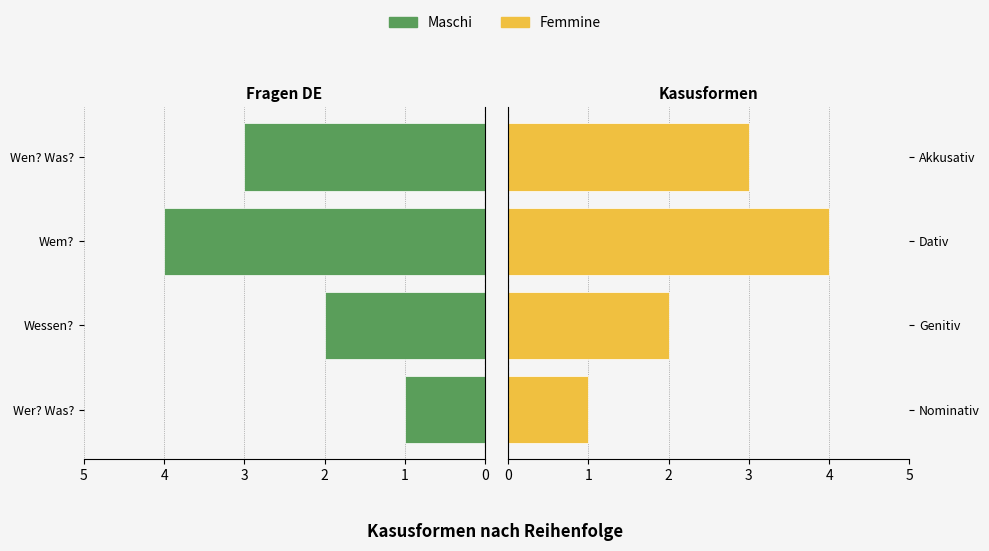

Count the Maschi values in the range 2 to 4.

3